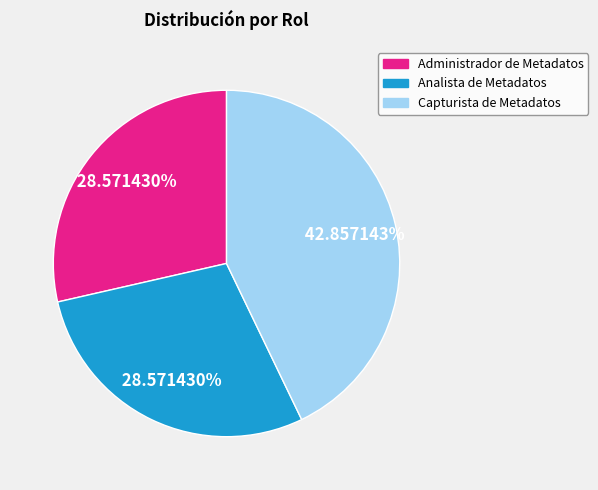

What is the largest slice in the pie chart?

Capturista de Metadatos